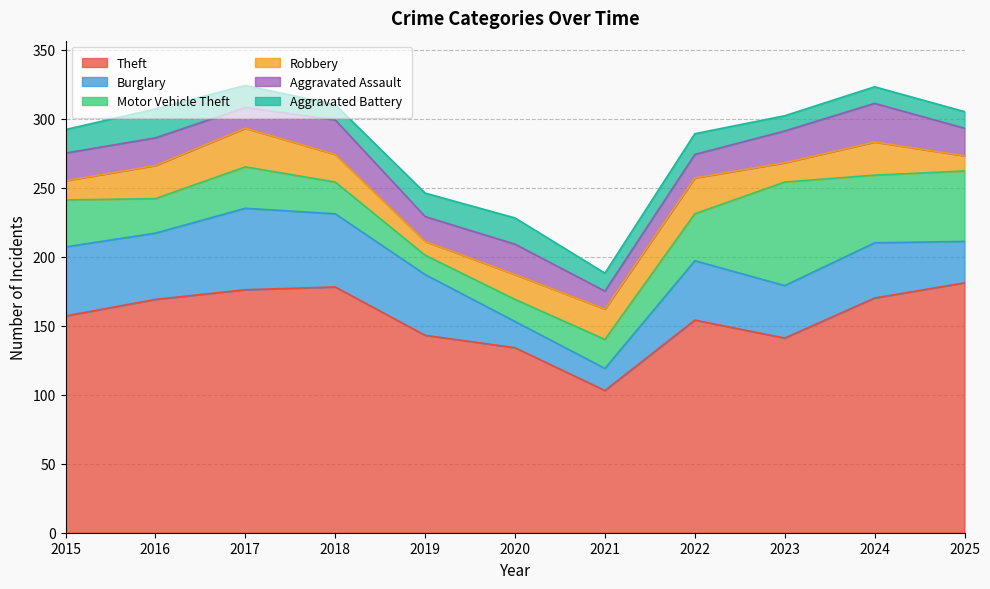

What is the difference between the second highest and minimum values in the Aggravated Assault series?

12